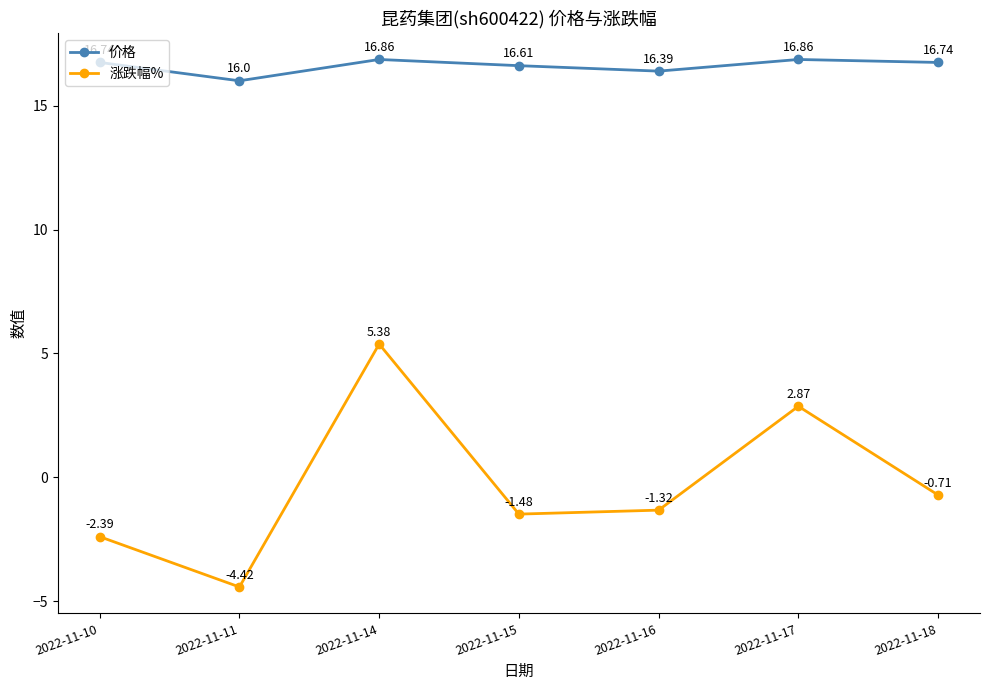

Which series changed the most between 2022-11-11 and 2022-11-14?

涨跌幅%